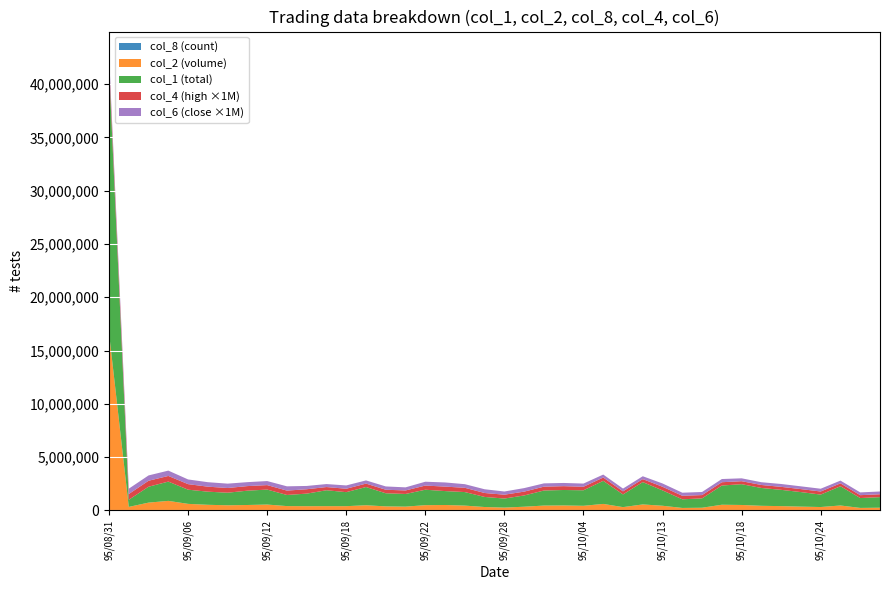

Reading left to right, list all the values displayed in this chart.

col_8 (count): 95/08/31=406.0	95/09/01=90.0	95/09/04=149.0	95/09/05=151.0	95/09/06=140.0	95/09/07=111.0	95/09/08=126.0	95/09/11=164.0	95/09/12=168.0	95/09/13=109.0	95/09/14=140.0	95/09/15=138.0	95/09/18=150.0	95/09/19=171.0	95/09/20=118.0	95/09/21=135.0	95/09/22=183.0	95/09/25=180.0	95/09/26=165.0	95/09/27=106.0	95/09/28=109.0	95/09/29=131.0	95/10/02=163.0	95/10/03=174.0	95/10/04=148.0	95/10/05=172.0	95/10/11=142.0	95/10/12=301.0	95/10/13=143.0	95/10/14=135.0	95/10/16=132.0	95/10/17=115.0	95/10/18=126.0	95/10/19=123.0	95/10/20=150.0	95/10/23=250.0	95/10/24=177.0	95/10/25=225.0	95/10/26=174.0	95/10/27=157.0
col_2 (volume): 95/08/31=16649760.0	95/09/01=335240.0	95/09/04=737010.0	95/09/05=899680.0	95/09/06=618940.0	95/09/07=532390.0	95/09/08=487200.0	95/09/11=513790.0	95/09/12=555390.0	95/09/13=411690.0	95/09/14=401520.0	95/09/15=405130.0	95/09/18=403280.0	95/09/19=490270.0	95/09/20=383340.0	95/09/21=361040.0	95/09/22=497480.0	95/09/25=513720.0	95/09/26=457160.0	95/09/27=324280.0	95/09/28=269720.0	95/09/29=352270.0	95/10/02=460180.0	95/10/03=470970.0	95/10/04=438430.0	95/10/05=614850.0	95/10/11=313830.0	95/10/12=566680.0	95/10/13=442450.0	95/10/14=237020.0	95/10/16=256520.0	95/10/17=537880.0	95/10/18=516270.0	95/10/19=437590.0	95/10/20=408300.0	95/10/23=360890.0	95/10/24=324060.0	95/10/25=468080.0	95/10/26=239250.0	95/10/27=258830.0
col_1 (total): 95/08/31=24894000.0	95/09/01=669000.0	95/09/04=1491000.0	95/09/05=1809000.0	95/09/06=1331000.0	95/09/07=1230000.0	95/09/08=1180000.0	95/09/11=1343000.0	95/09/12=1404000.0	95/09/13=1043000.0	95/09/14=1179000.0	95/09/15=1492000.0	95/09/18=1315000.0	95/09/19=1709000.0	95/09/20=1231000.0	95/09/21=1187000.0	95/09/22=1449000.0	95/09/25=1305000.0	95/09/26=1269000.0	95/09/27=945000.0	95/09/28=850000.0	95/09/29=1056000.0	95/10/02=1412000.0	95/10/03=1450000.0	95/10/04=1455000.0	95/10/05=2164000.0	95/10/11=1190000.0	95/10/12=2094000.0	95/10/13=1440000.0	95/10/14=810000.0	95/10/16=878000.0	95/10/17=1802000.0	95/10/18=1950000.0	95/10/19=1673000.0	95/10/20=1526000.0	95/10/23=1363000.0	95/10/24=1166000.0	95/10/25=1805000.0	95/10/26=926000.0	95/10/27=992000.0
col_4 (high): 95/08/31=0.7	95/09/01=0.5	95/09/04=0.6	95/09/05=0.5	95/09/06=0.5	95/09/07=0.5	95/09/08=0.4	95/09/11=0.4	95/09/12=0.4	95/09/13=0.4	95/09/14=0.4	95/09/15=0.3	95/09/18=0.3	95/09/19=0.3	95/09/20=0.3	95/09/21=0.3	95/09/22=0.4	95/09/25=0.4	95/09/26=0.4	95/09/27=0.4	95/09/28=0.4	95/09/29=0.4	95/10/02=0.4	95/10/03=0.4	95/10/04=0.3	95/10/05=0.3	95/10/11=0.3	95/10/12=0.3	95/10/13=0.3	95/10/14=0.3	95/10/16=0.3	95/10/17=0.3	95/10/18=0.3	95/10/19=0.3	95/10/20=0.3	95/10/23=0.3	95/10/24=0.3	95/10/25=0.3	95/10/26=0.3	95/10/27=0.3
col_6 (close): 95/08/31=0.6	95/09/01=0.5	95/09/04=0.5	95/09/05=0.5	95/09/06=0.4	95/09/07=0.4	95/09/08=0.4	95/09/11=0.4	95/09/12=0.4	95/09/13=0.4	95/09/14=0.3	95/09/15=0.3	95/09/18=0.3	95/09/19=0.3	95/09/20=0.3	95/09/21=0.3	95/09/22=0.4	95/09/25=0.4	95/09/26=0.3	95/09/27=0.3	95/09/28=0.3	95/09/29=0.3	95/10/02=0.3	95/10/03=0.3	95/10/04=0.3	95/10/05=0.3	95/10/11=0.3	95/10/12=0.3	95/10/13=0.3	95/10/14=0.3	95/10/16=0.3	95/10/17=0.3	95/10/18=0.3	95/10/19=0.3	95/10/20=0.3	95/10/23=0.3	95/10/24=0.3	95/10/25=0.3	95/10/26=0.3	95/10/27=0.3